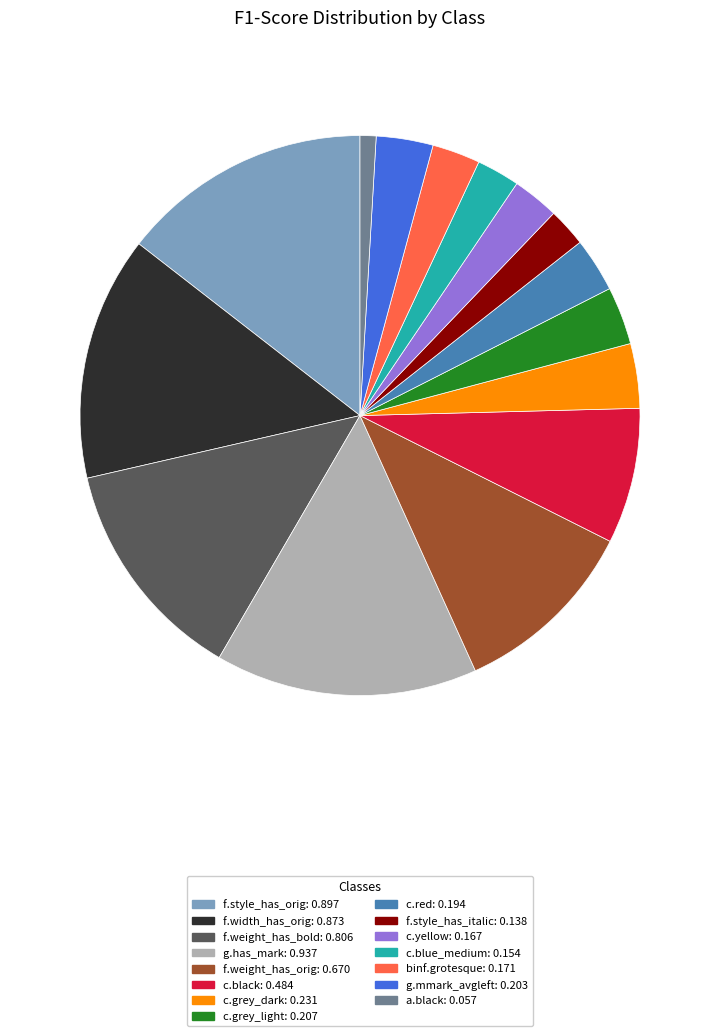

Is there a majority slice in this chart?

No